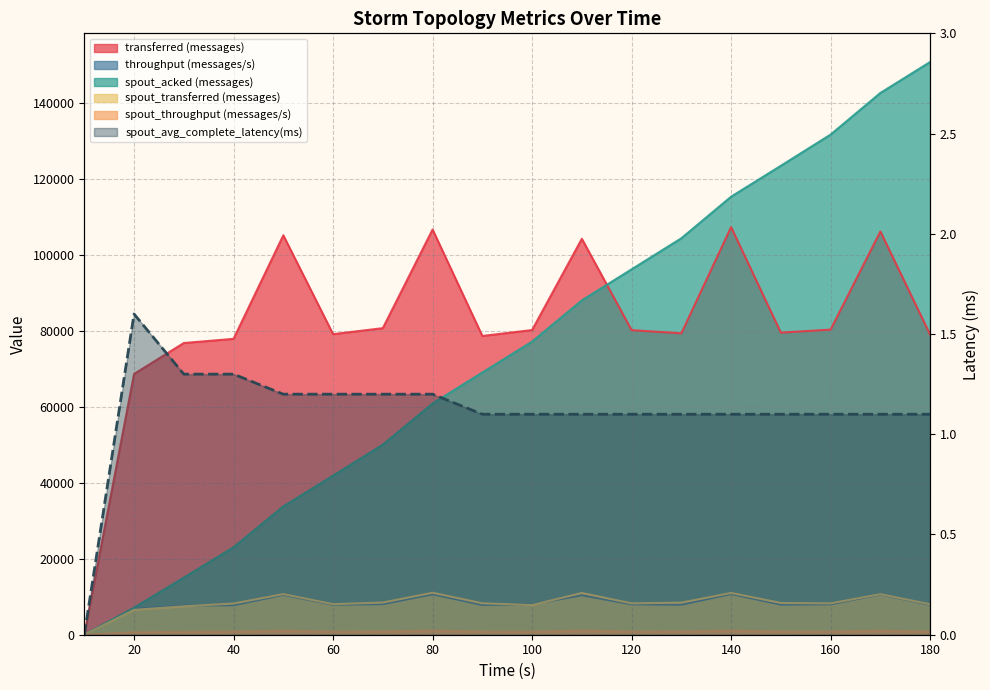

The chart shows a value of 1.6 at 17. True or false?

False